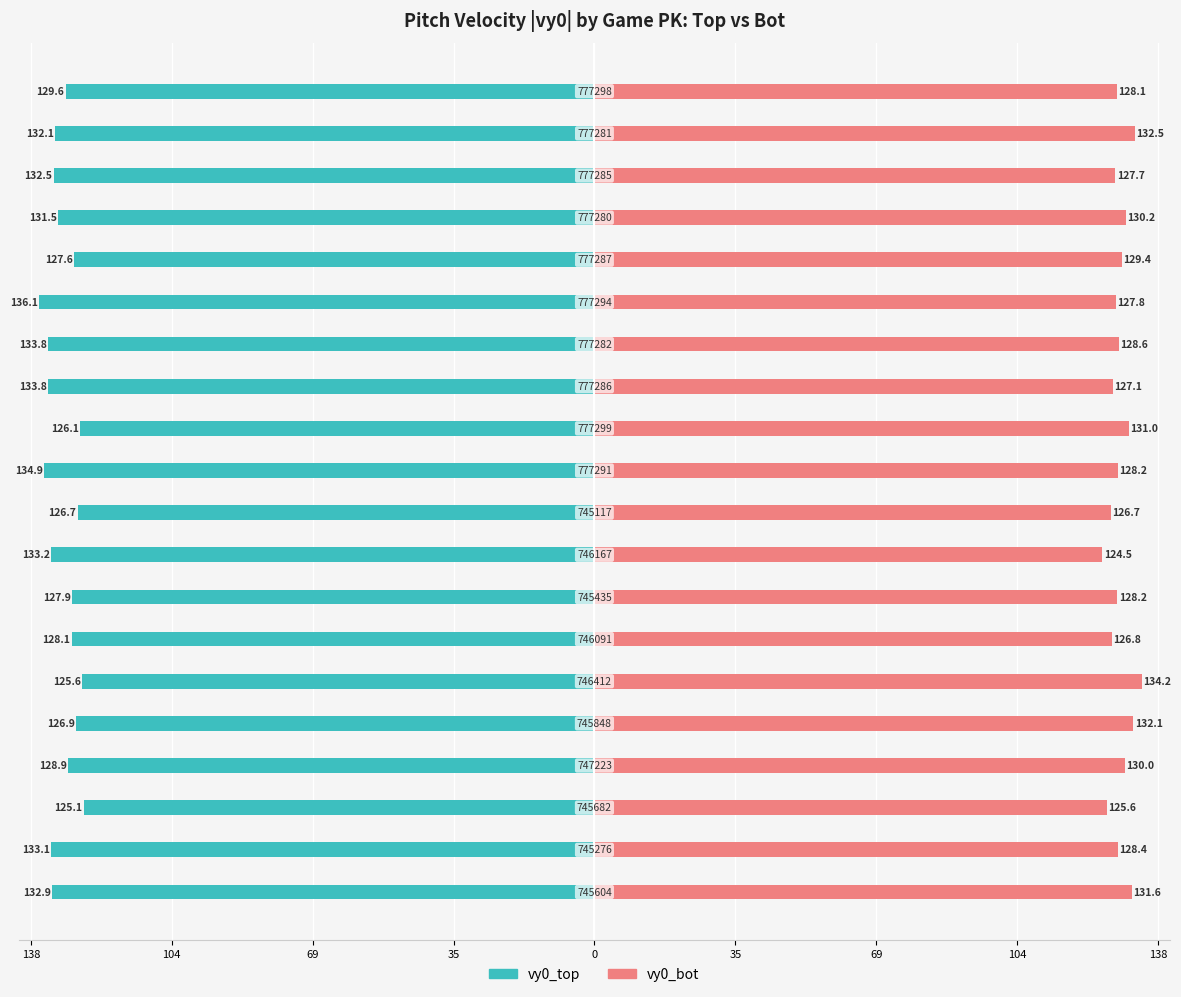

Is the value of vy0_bot at 15 greater than the value of vy0_top at 0?

Yes